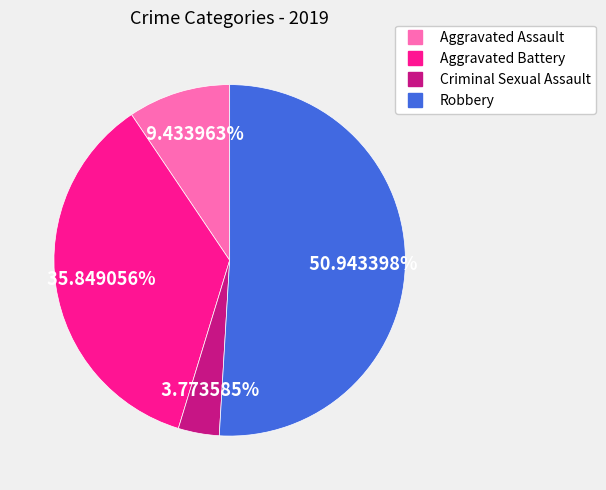

To the nearest percent, what percentage of the pie is Aggravated Assault?

9%